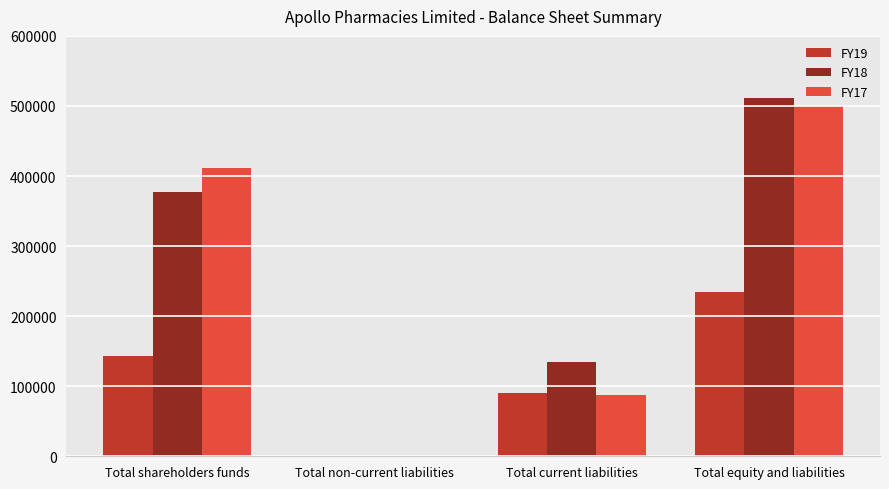

Reading left to right, what are all the values shown in this chart?

FY19: 143628	0	90850	234478
FY18: 377476	0	134435	511911
FY17: 412115	0	87885	500000